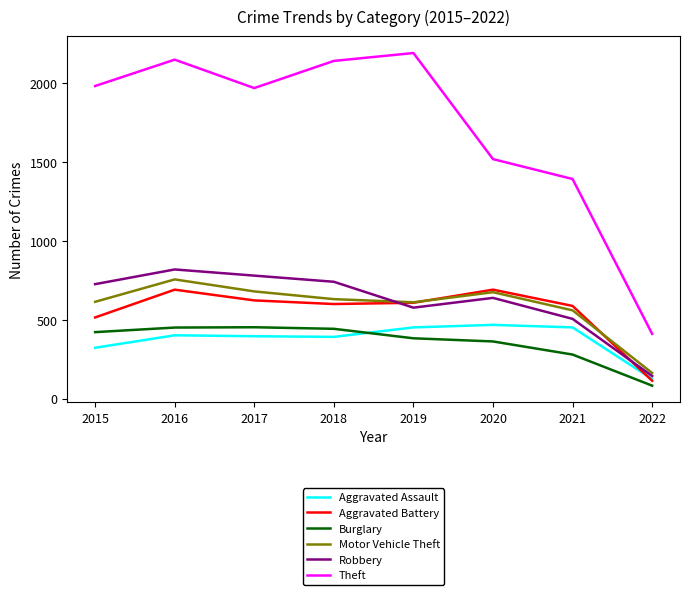

What is the greatest value displayed?

2190